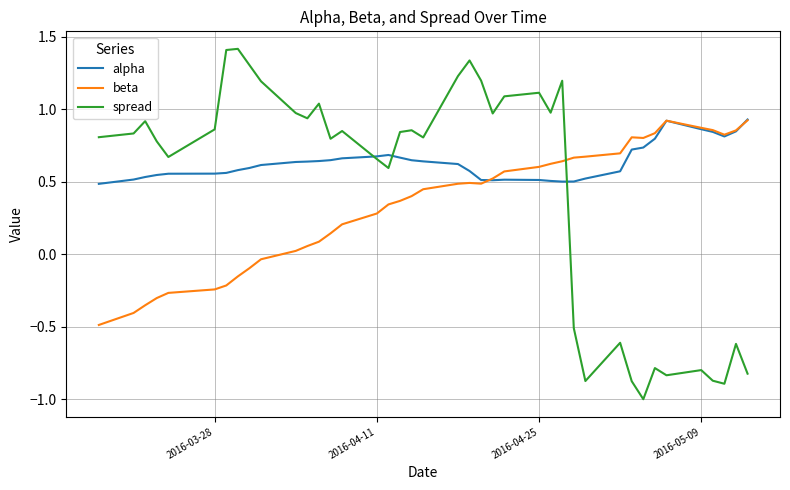

List the series in order of their overall mean, highest first.

alpha, spread, beta